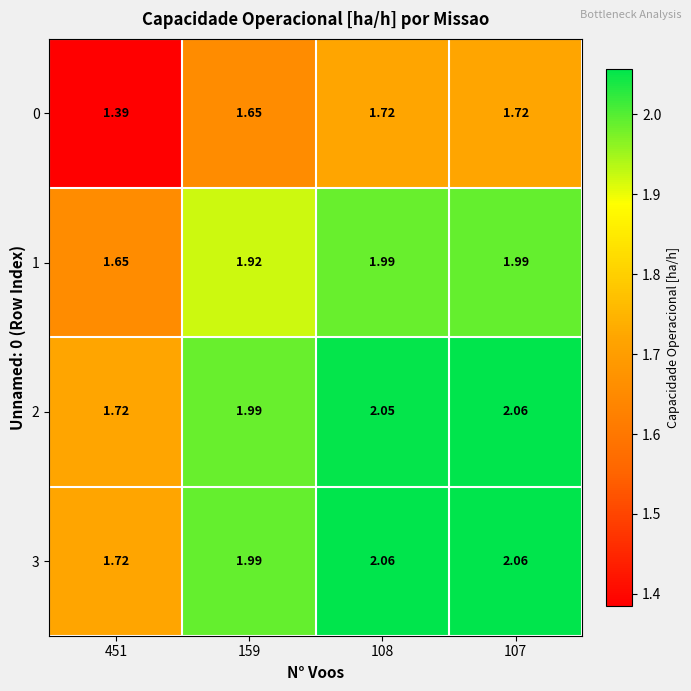

Is the value of 1 at 159 greater than the value of 3 at 107?

No